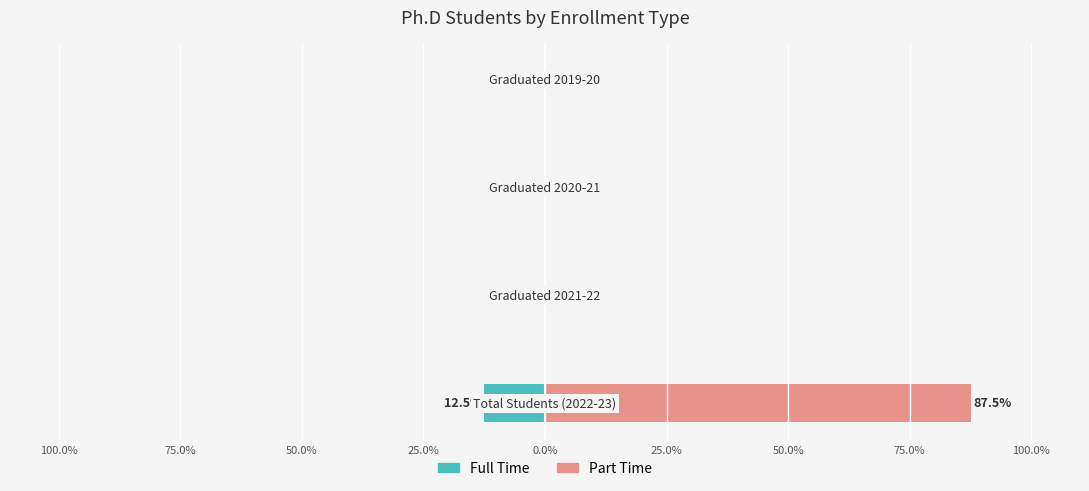

Which series has the largest range (max minus min)?

Part Time